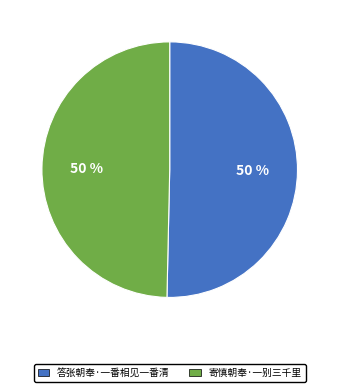

What percentage is the 答张朝奉·一番相见一番清 slice, to the nearest percent?

50%